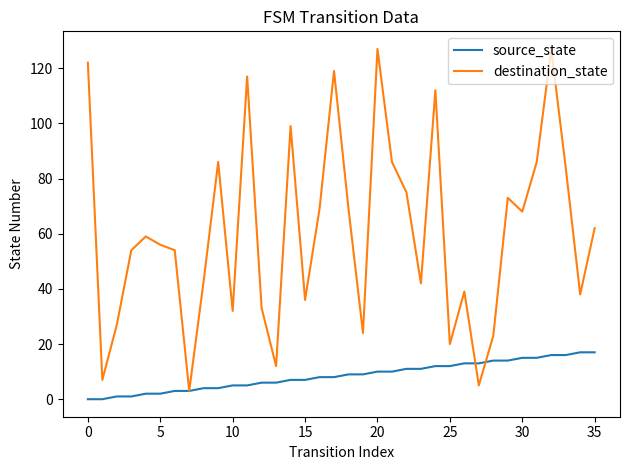

Which series has the largest range (max minus min)?

destination_state